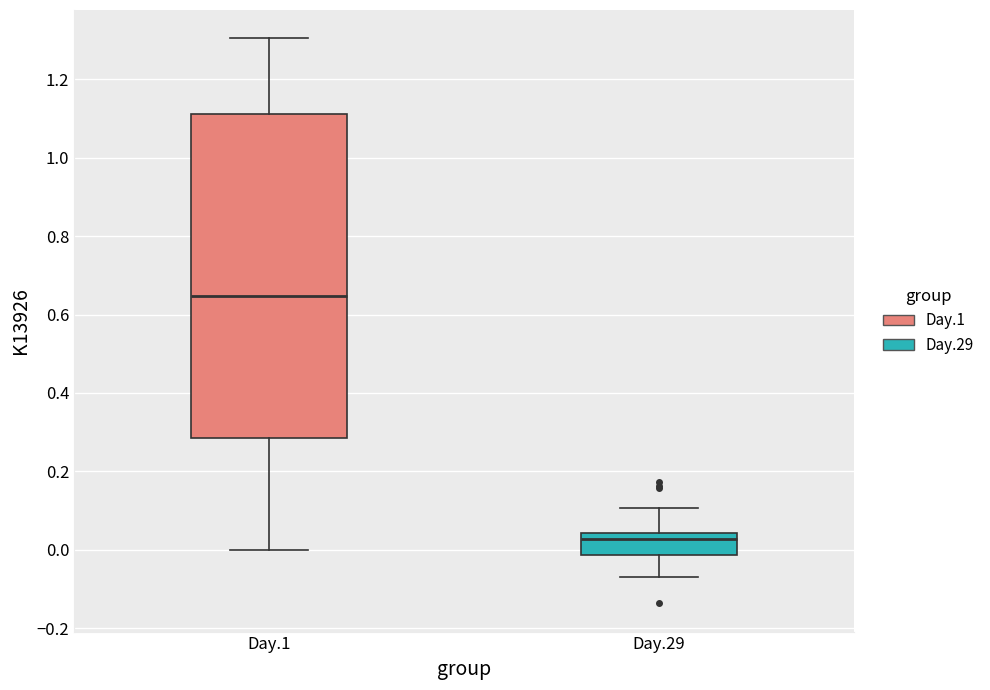

Reading left to right, transcribe this box plot: for each box, give where its median line is, the range the box spans, and where its two whiskers end, as read against the y-axis. The values are not printed on the chart, so give them approximately, as read against the axis.

Day.1: median 0.64, box 0.28 to 1.12, whiskers 0.00 to 1.30
Day.29: median 0.02, box -0.02 to 0.04, whiskers -0.08 to 0.10